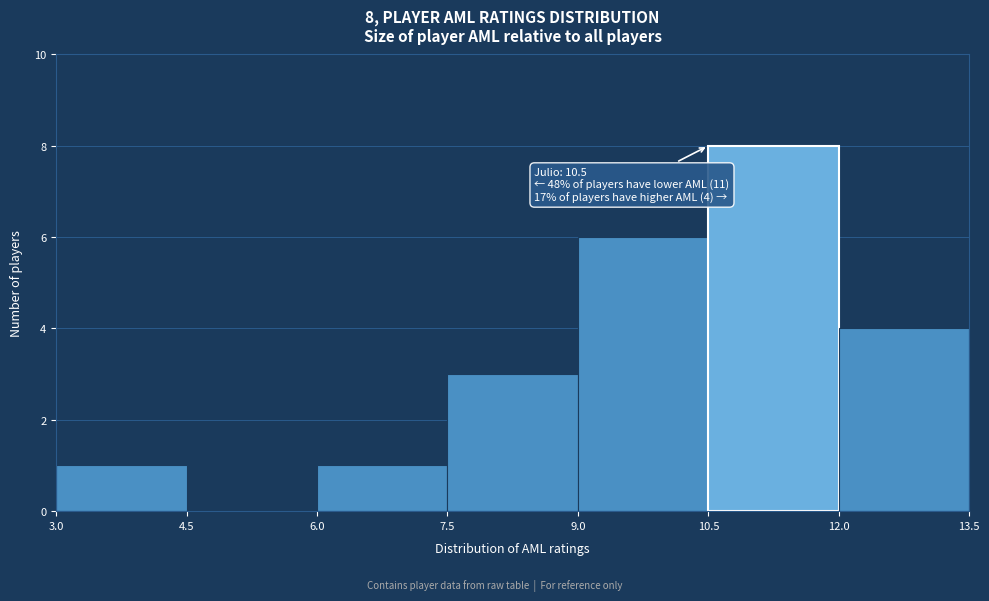

Which range on the x-axis has the tallest bar?

10.5 to 12.0